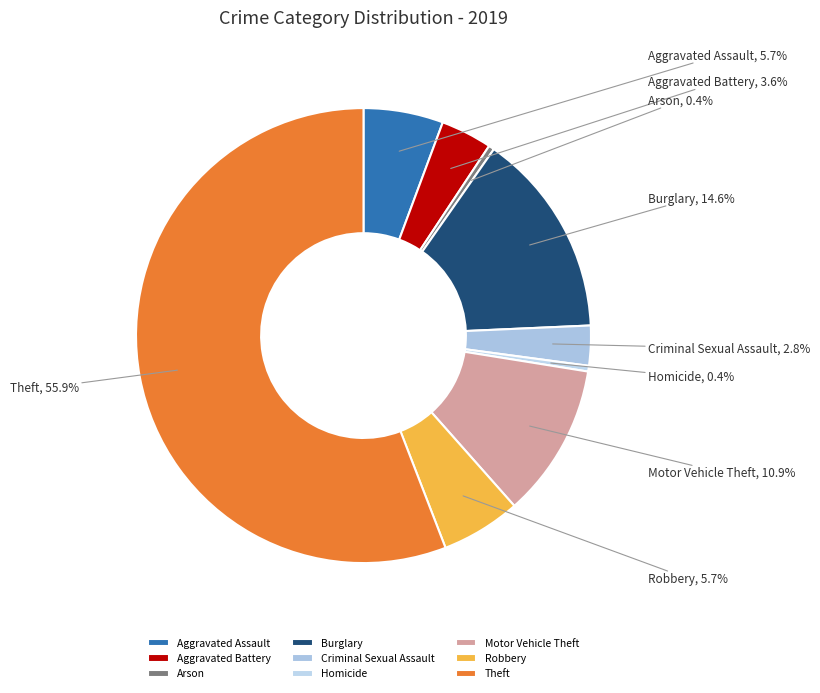

What percentage is NOT represented by Homicide?

99.6%